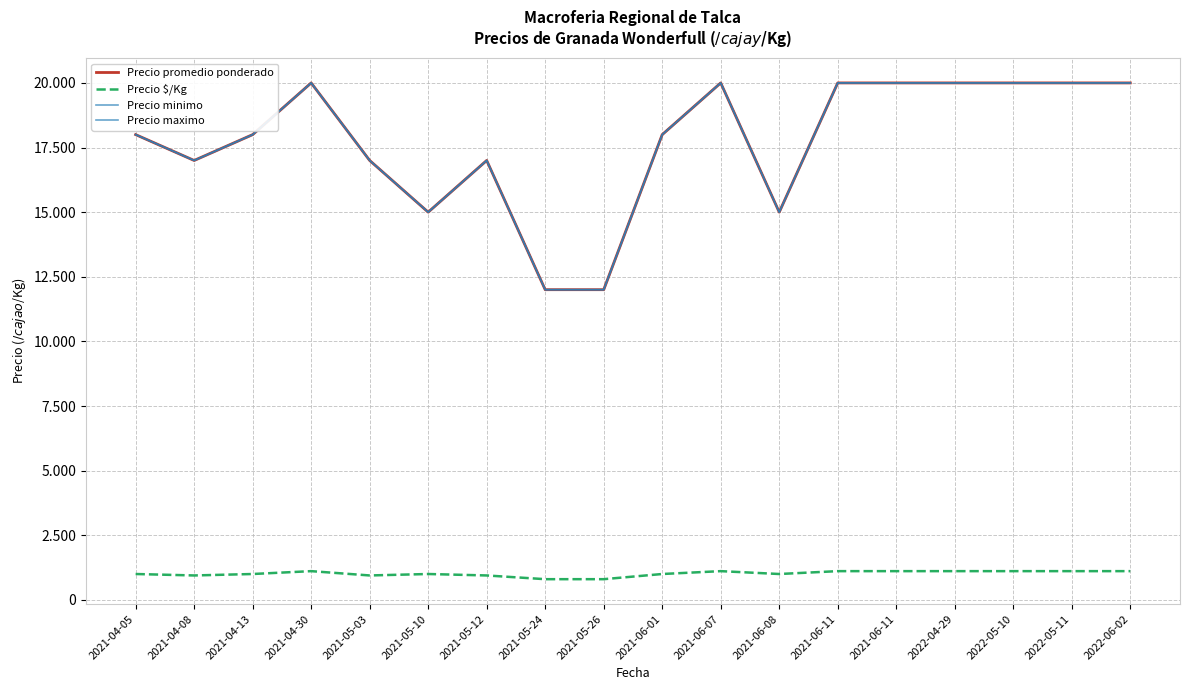

What is the maximum value shown in the chart?

20000